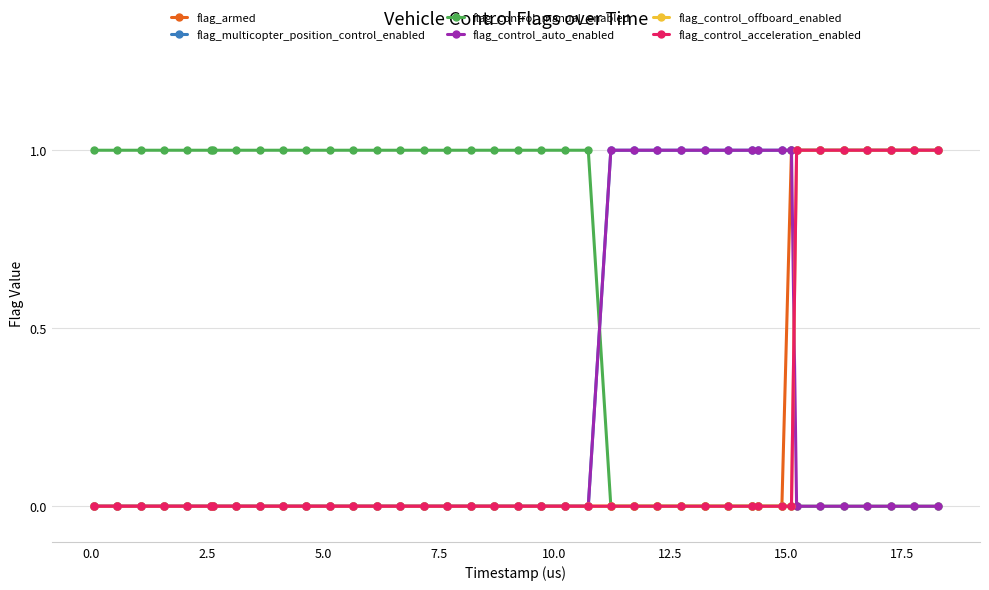

Is this an area chart (filled region under the line)?

No